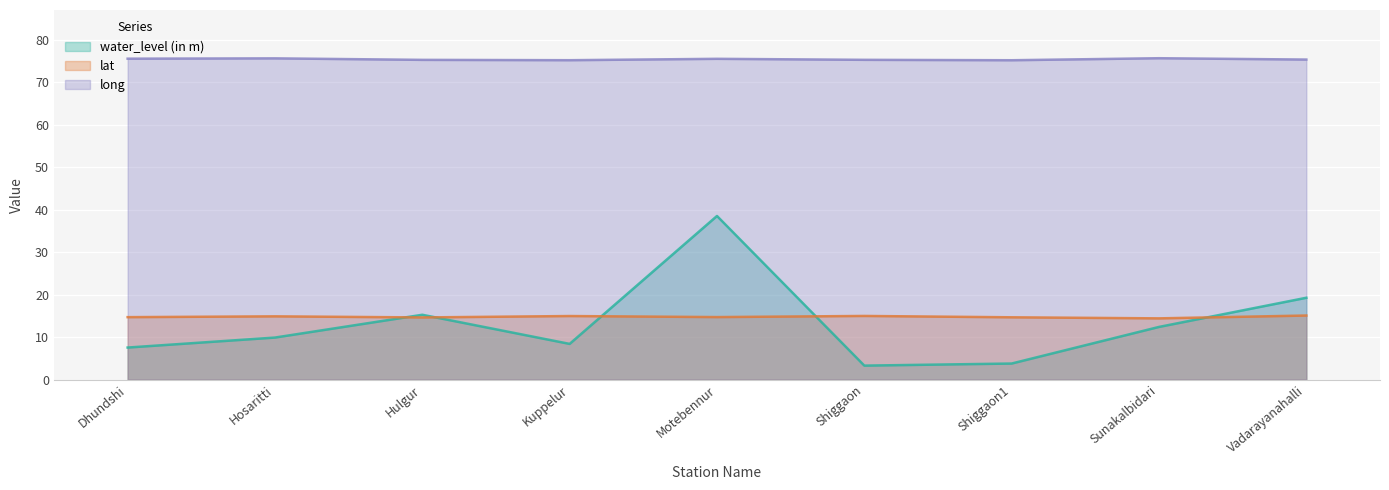

Reading left to right, transcribe all the data shown in this chart.

water_level (in m): Dhundshi=7.5	Hosaritti=9.9	Hulgur=15.3	Kuppelur=8.4	Motebennur=38.5	Shiggaon=3.3	Shiggaon1=3.8	Sunakalbidari=12.4	Vadarayanahalli=19.3
lat: Dhundshi=14.7	Hosaritti=14.9	Hulgur=14.6	Kuppelur=15.0	Motebennur=14.7	Shiggaon=15.0	Shiggaon1=14.7	Sunakalbidari=14.4	Vadarayanahalli=15.1
long: Dhundshi=75.5	Hosaritti=75.6	Hulgur=75.2	Kuppelur=75.1	Motebennur=75.5	Shiggaon=75.2	Shiggaon1=75.1	Sunakalbidari=75.6	Vadarayanahalli=75.3